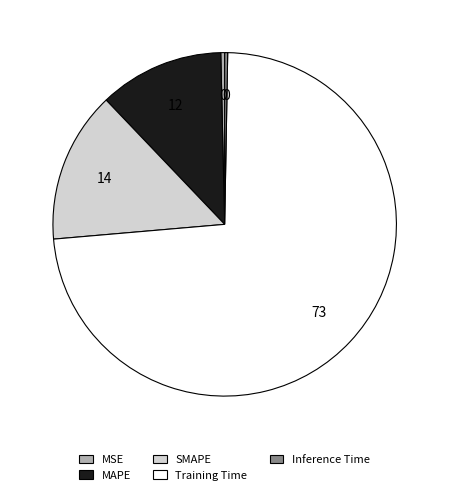

Is the sum of Training Time and MSE greater than half?

Yes